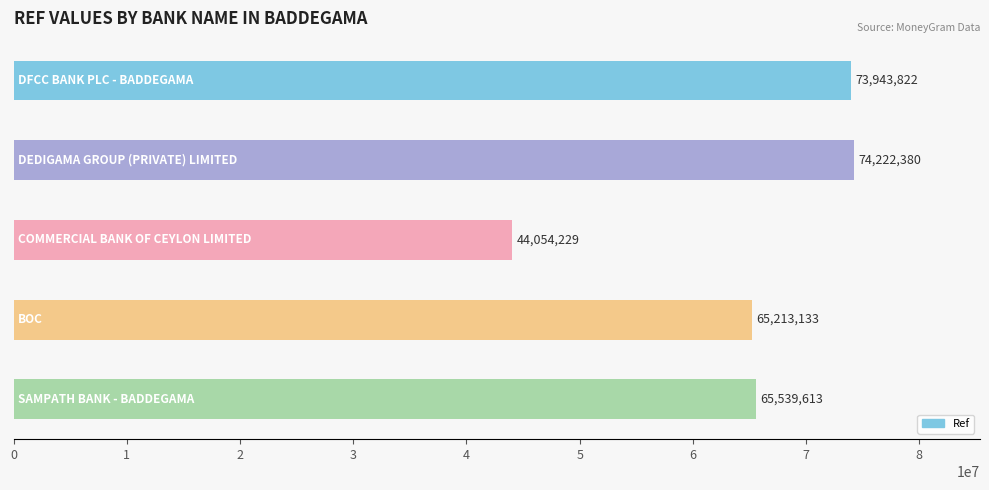

What is the greatest value displayed?

74222380